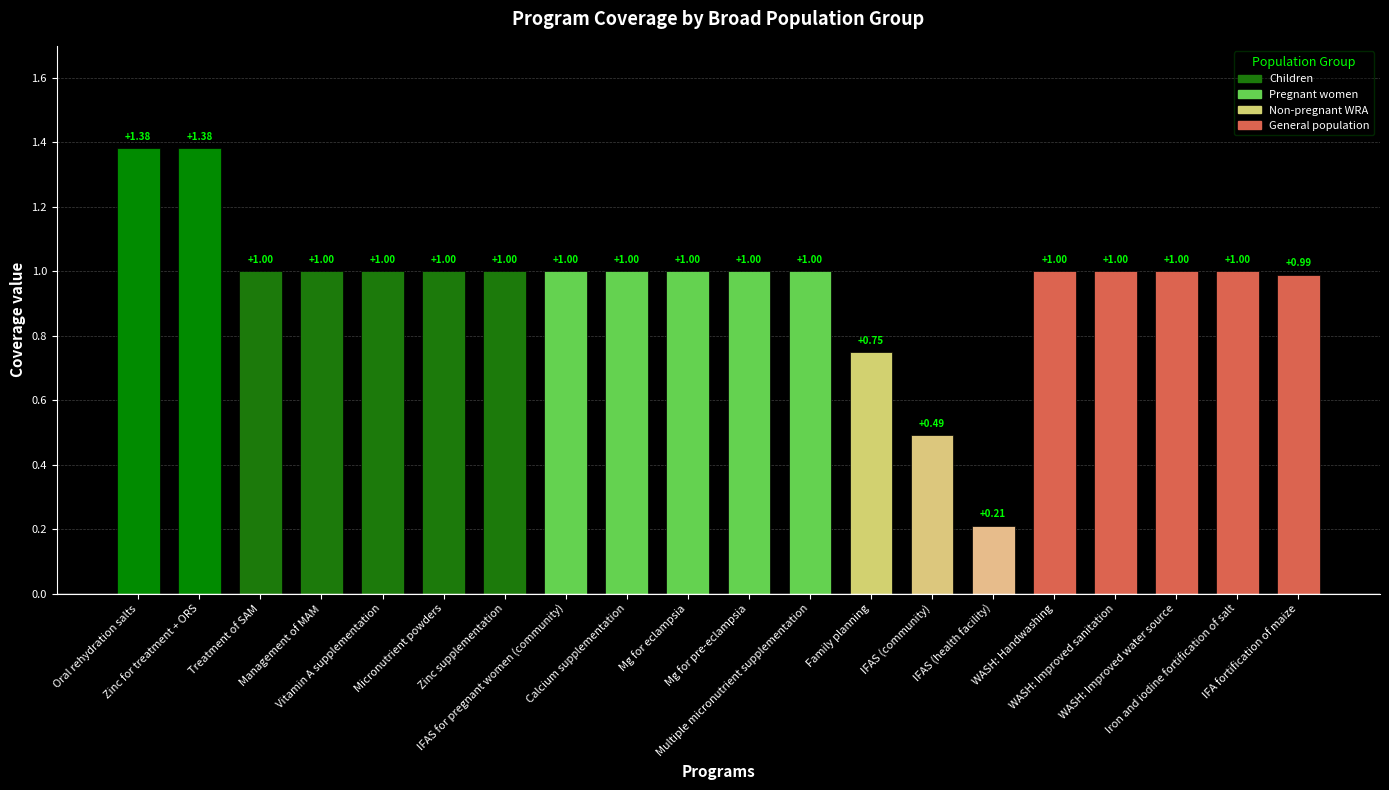

What is the difference between the second highest and minimum values?

1.2